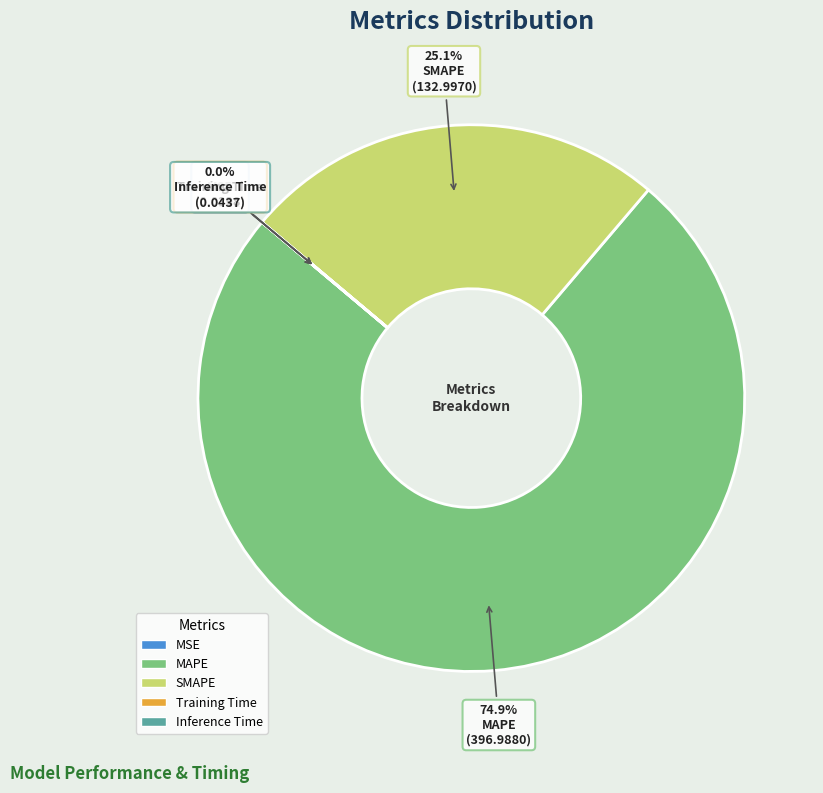

To the nearest percent, what is the average slice percentage?

20%